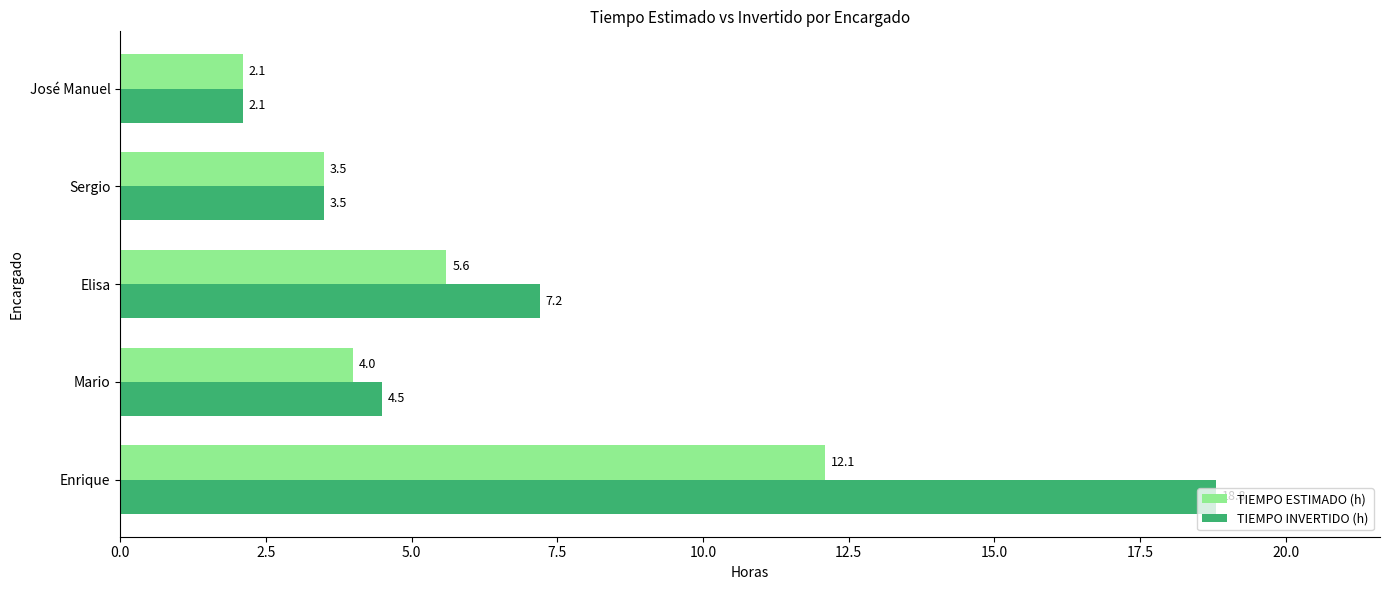

What is the difference between the maximum and second lowest values in the TIEMPO ESTIMADO (h) series?

8.6